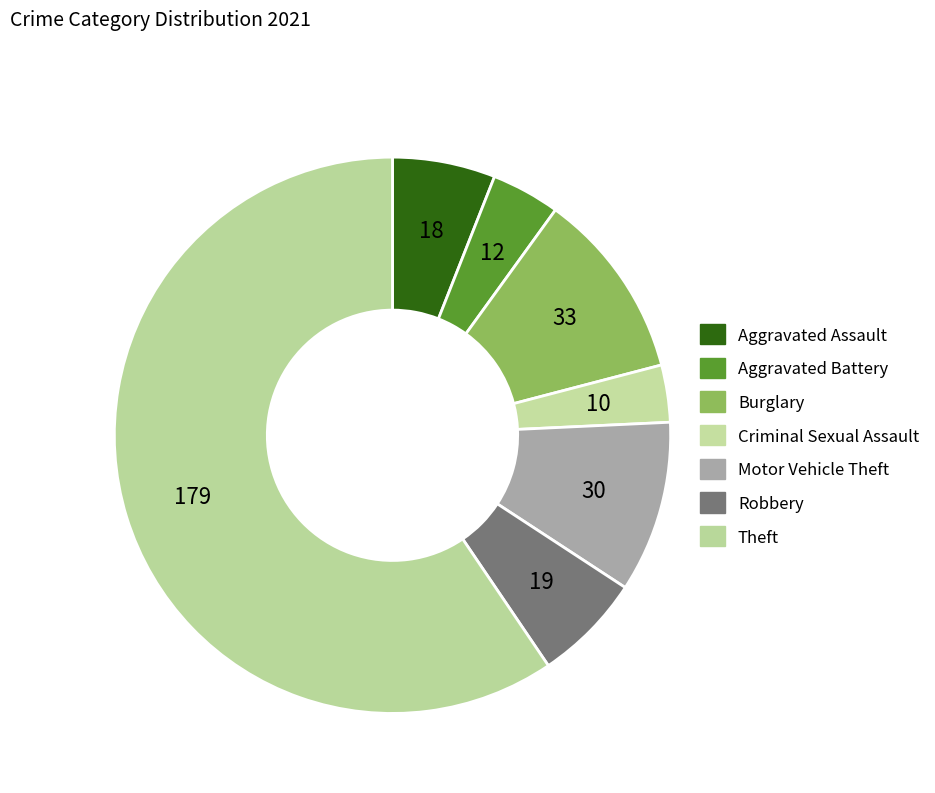

To the nearest percent, what is the difference between the Theft and Motor Vehicle Theft slice percentages?

50%